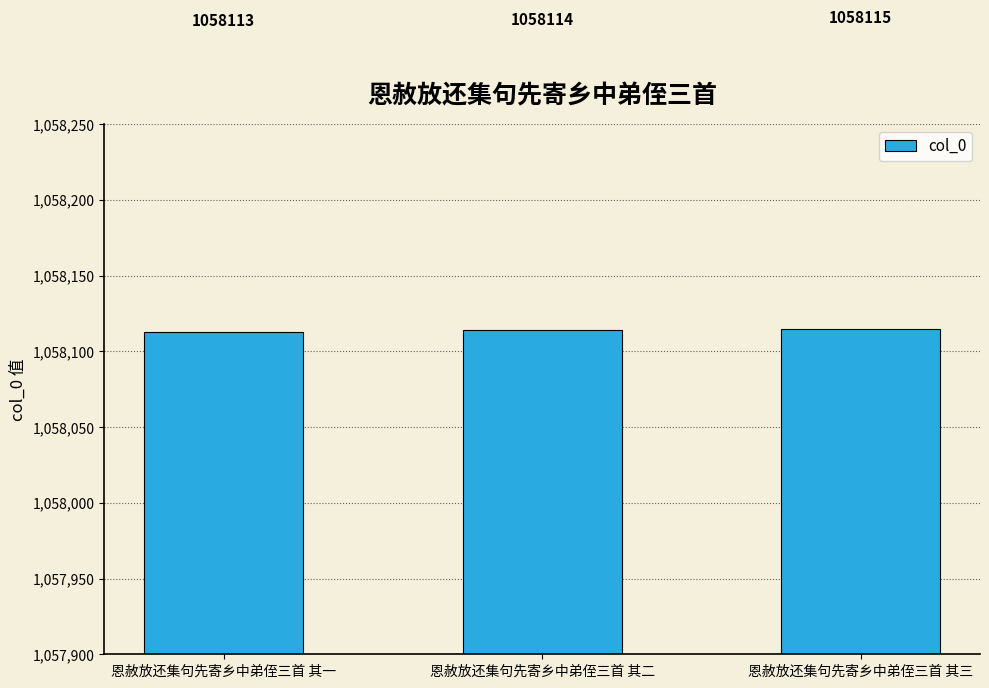

Reading left to right, what are all the values shown in this chart?

1058113	1058114	1058115